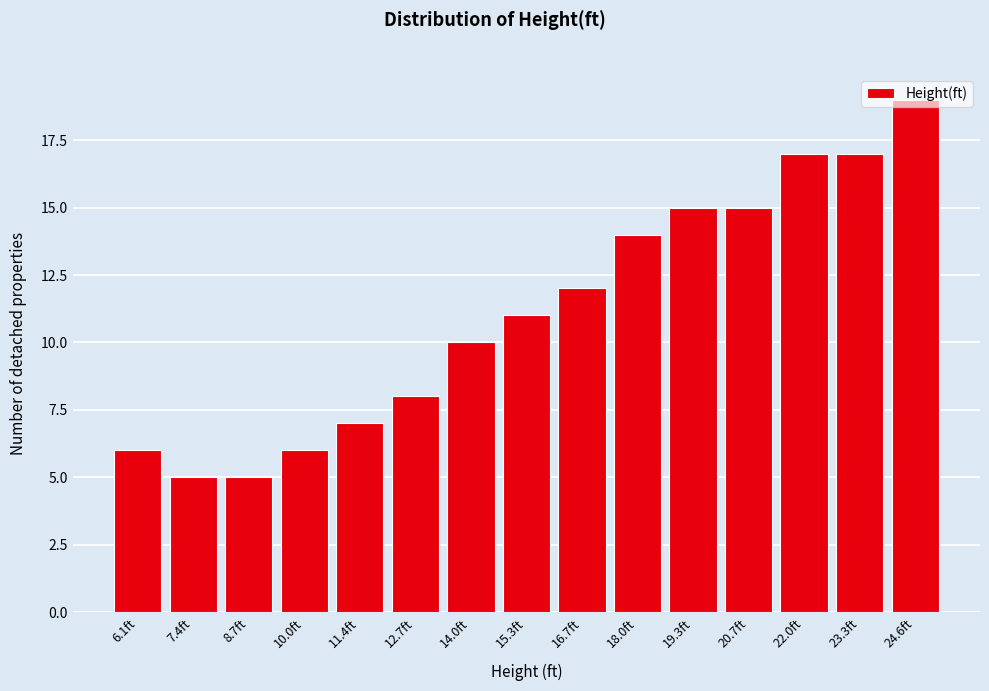

What is the label of the 7th bar from the right?

16.7ft